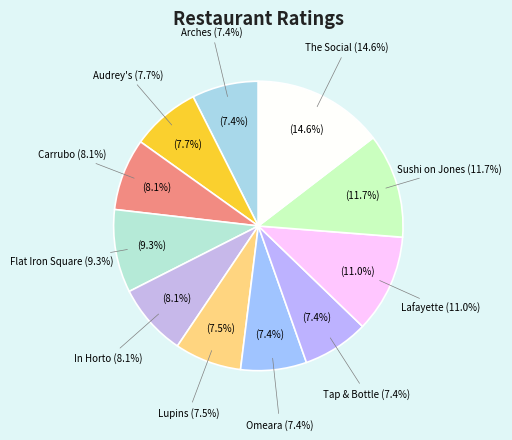

What percentage is NOT represented by The Social?

85.4%